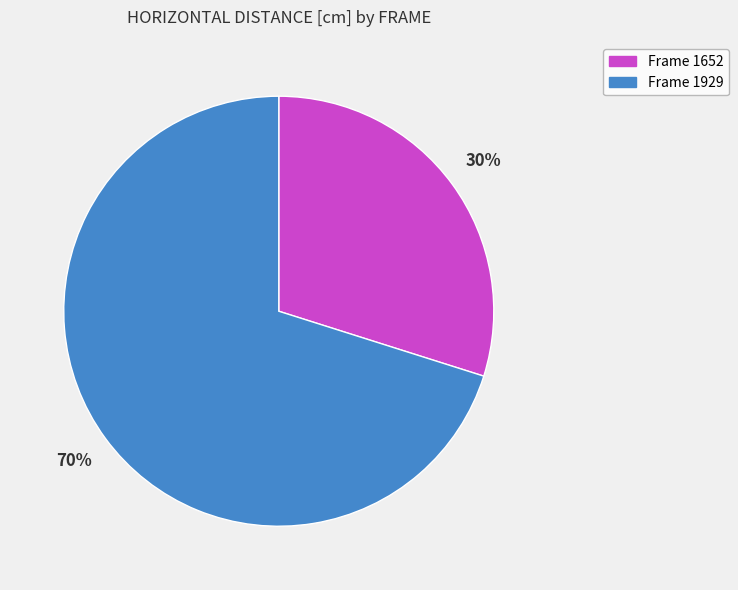

Rank the categories by value from lowest to highest.

Frame 1652, Frame 1929